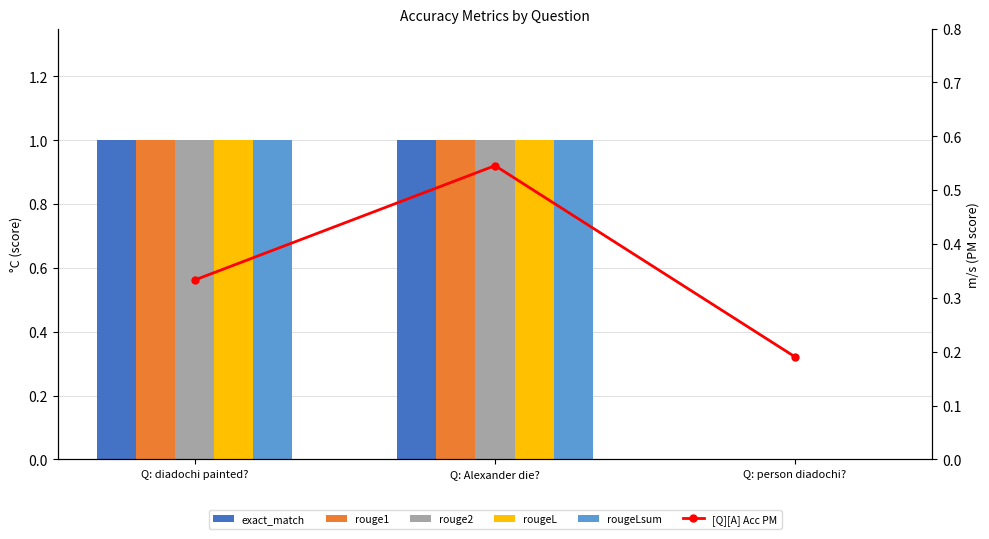

Reading left to right, list all the values displayed in this chart.

exact_match: 1.0	1.0	0.0
rouge1: 1.0	1.0	0.0
rouge2: 1.0	1.0	0.0
rougeL: 1.0	1.0	0.0
rougeLsum: 1.0	1.0	0.0
[Q][A] Acc PM: 0.3	0.5	0.2